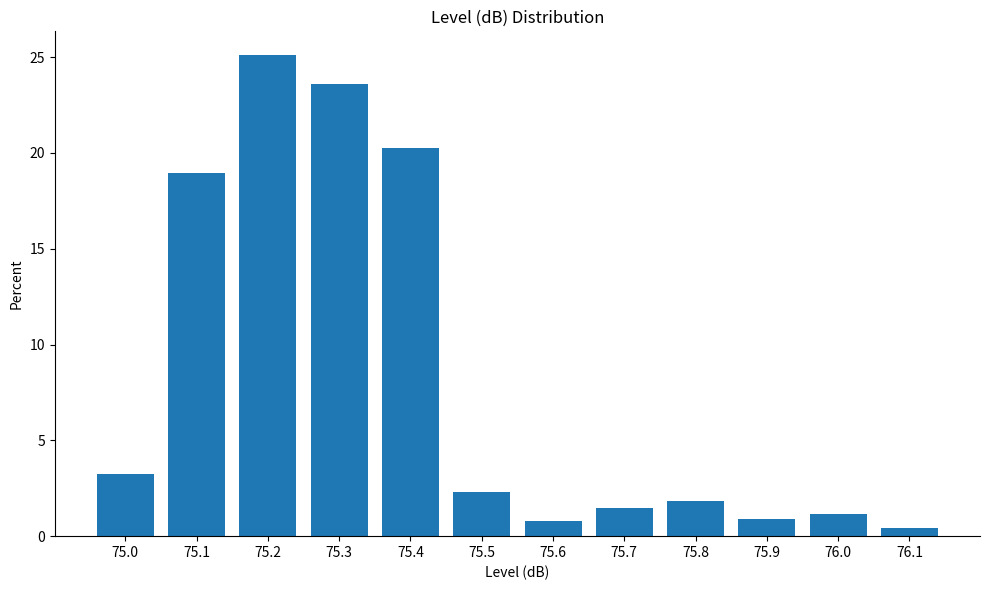

At which category does the chart reach its peak across all series?

75.2